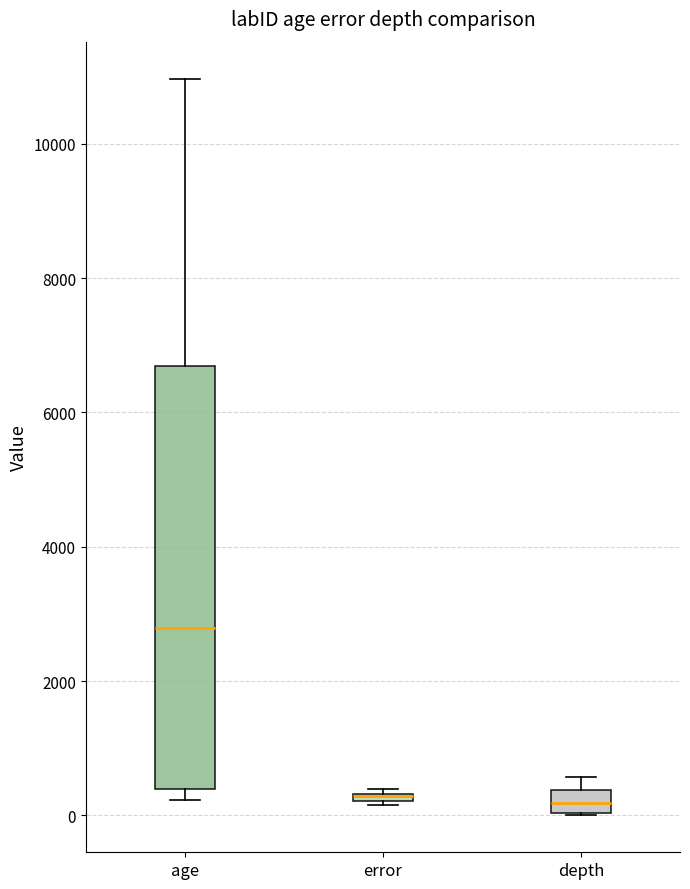

Which box is the tallest, from its lower edge to its upper edge?

age